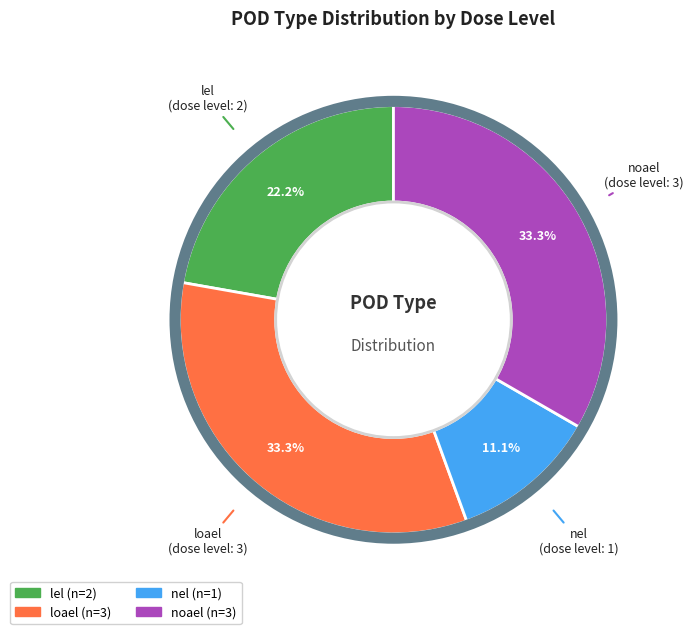

What is the ratio of the value at noael to the value at nel?

3.0